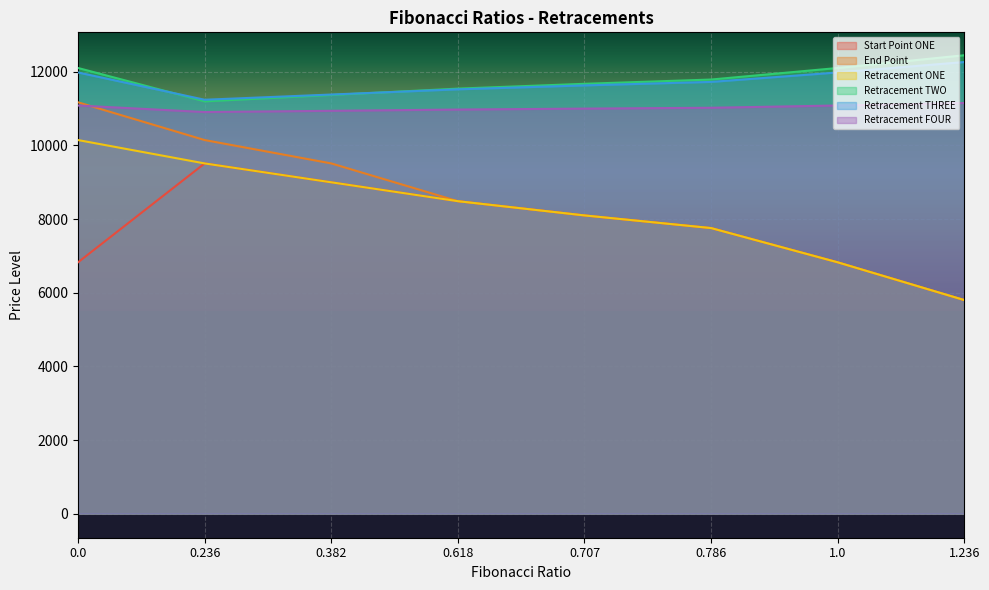

Does the chart display data point markers on the line(s)?

No